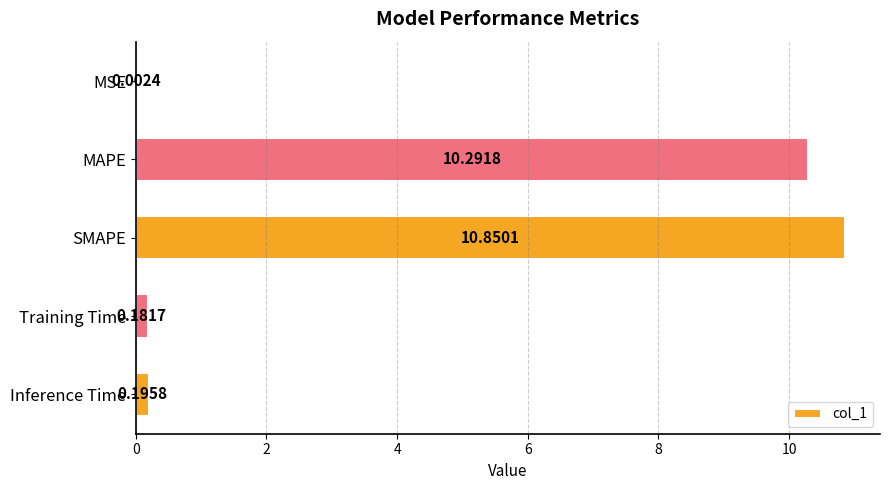

What is the change in value from MAPE to Training Time?

-10.1